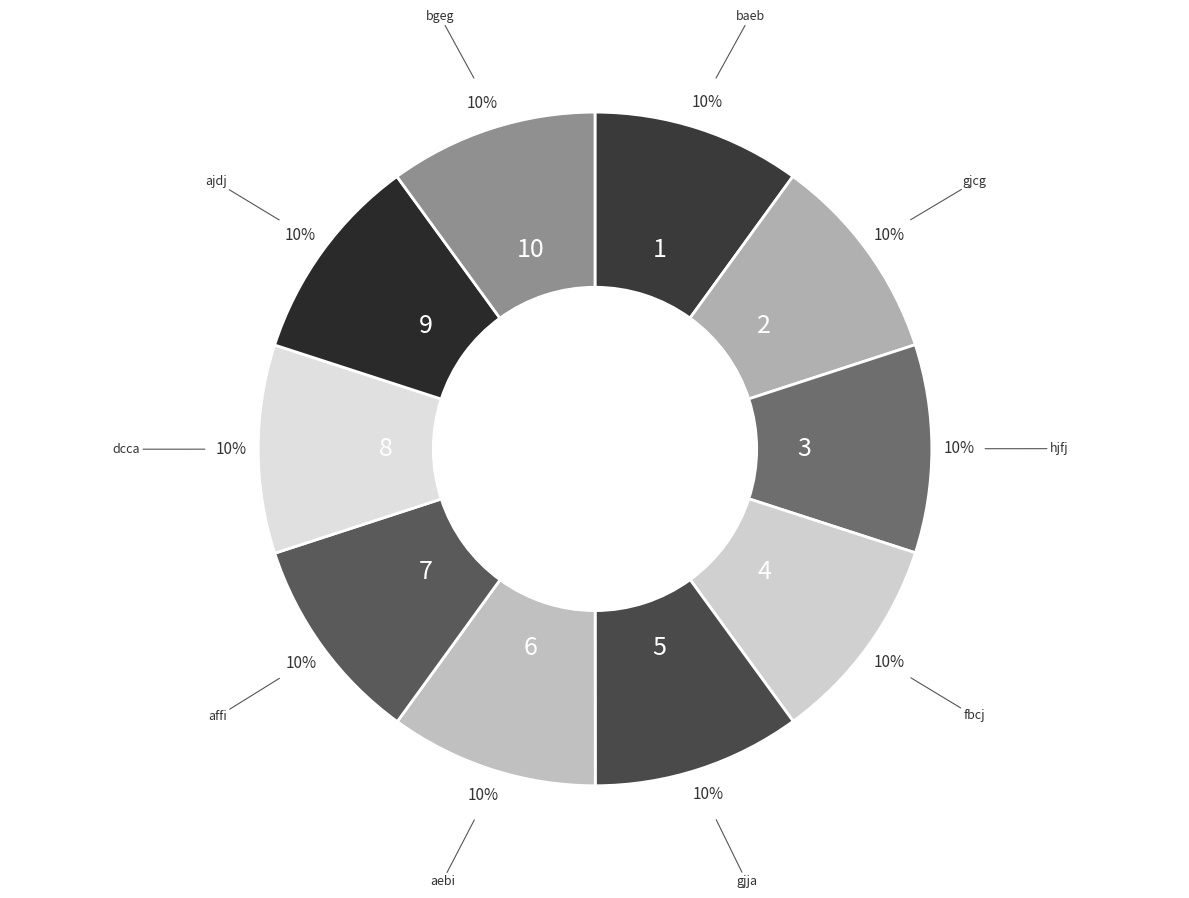

What is the ratio of the value at gjcg to the value at aebi?

1.0